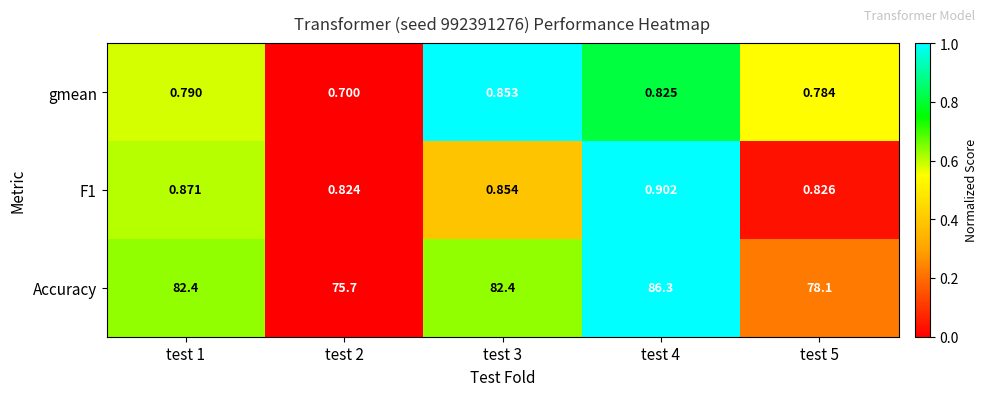

Which series has the largest range (max minus min)?

Accuracy